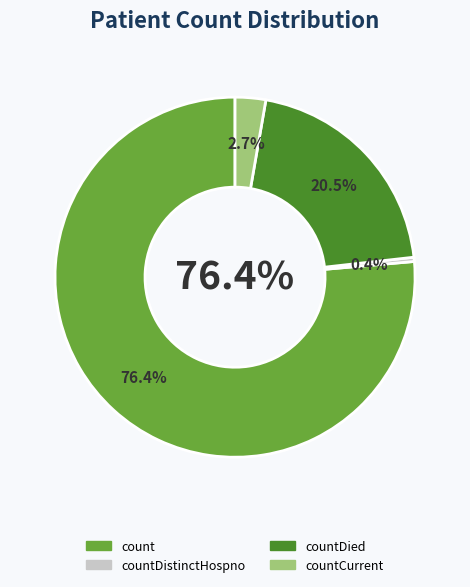

What is the largest slice in the pie chart?

count